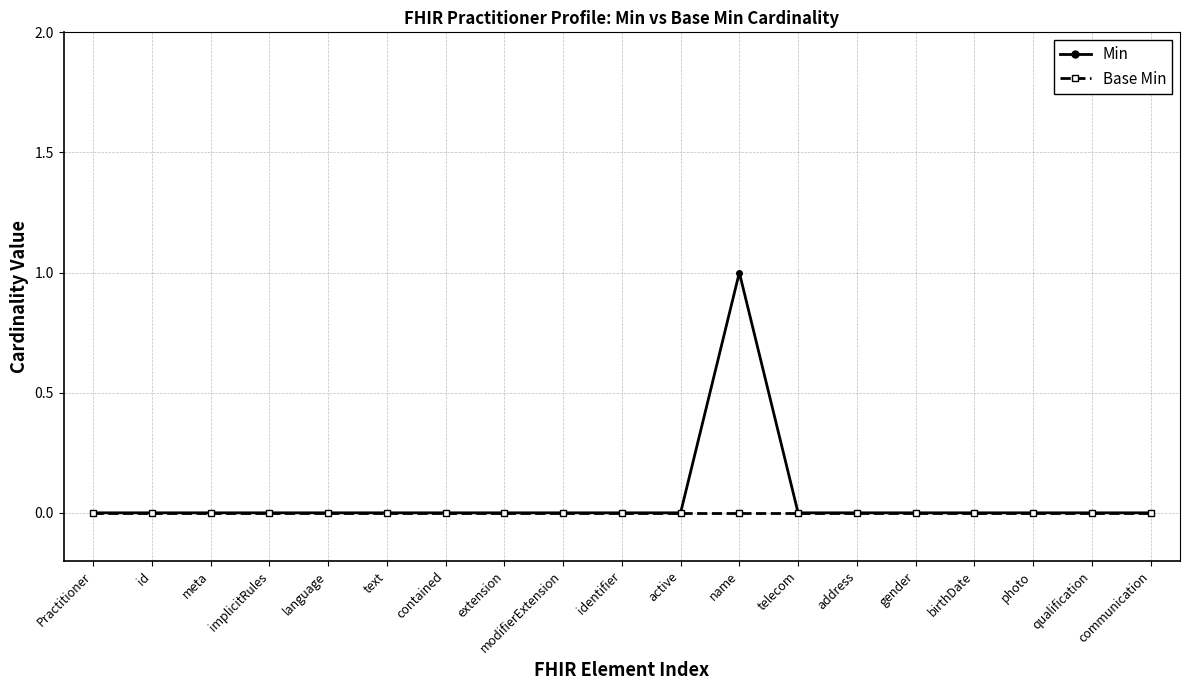

What is the label of the 11th point from the right?

modifierExtension